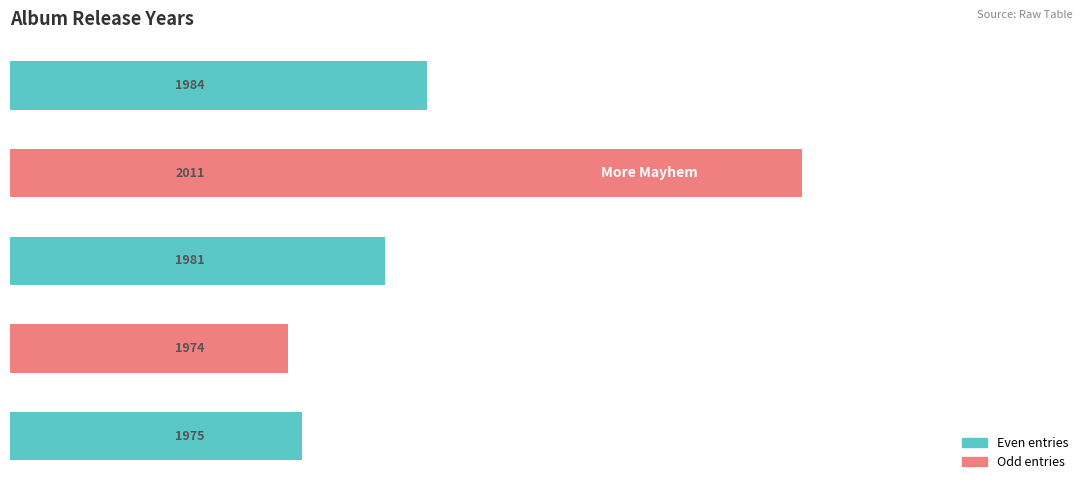

What is the maximum value shown in the chart?

2011